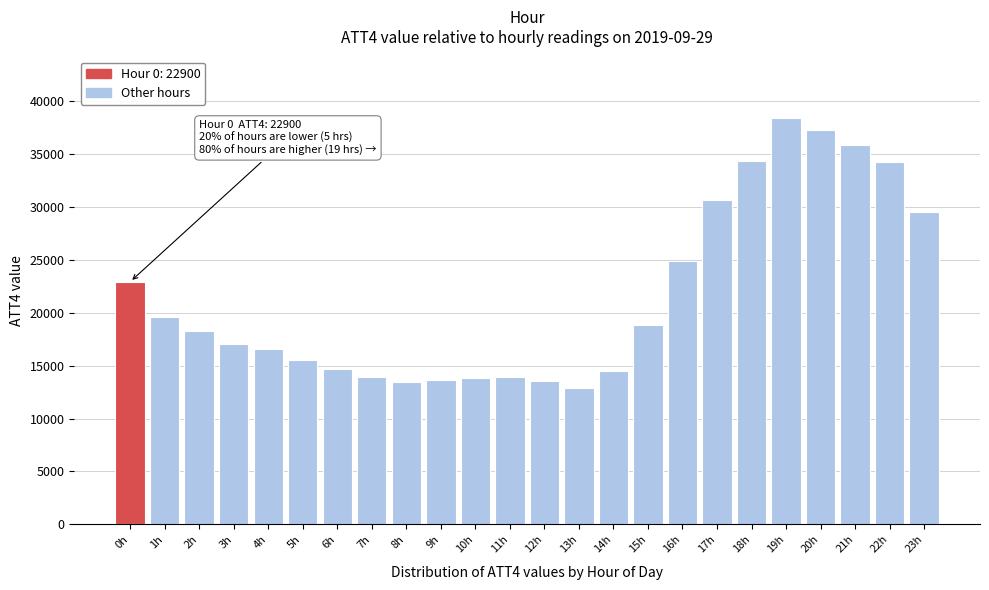

At which label is the value closest to 25650?

16h